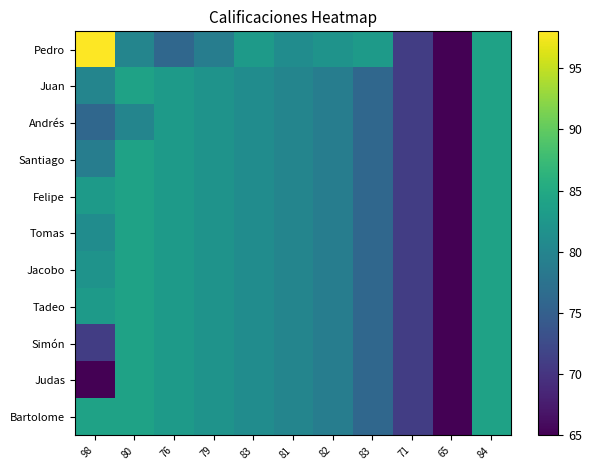

Between 98 and 84, which is larger?

98